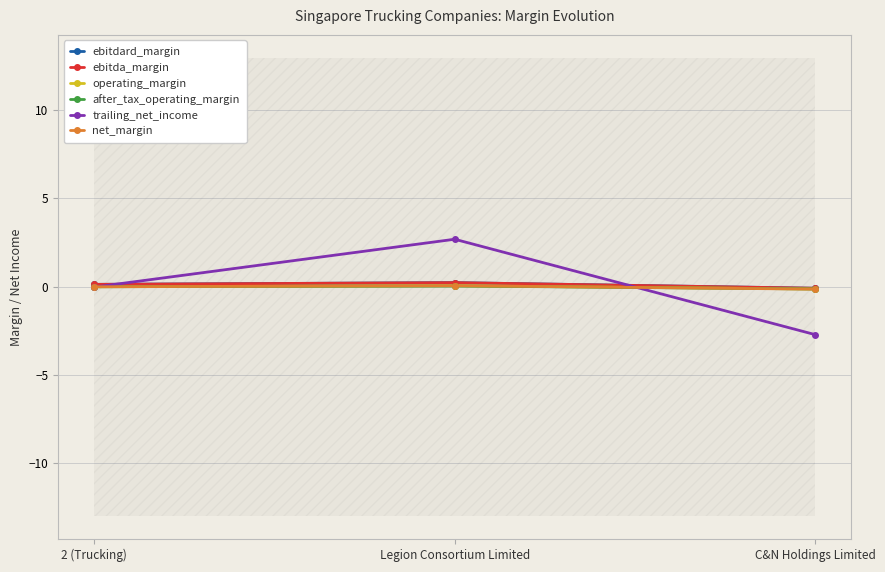

What is the label of the 1st point from the right?

C&N Holdings Limited